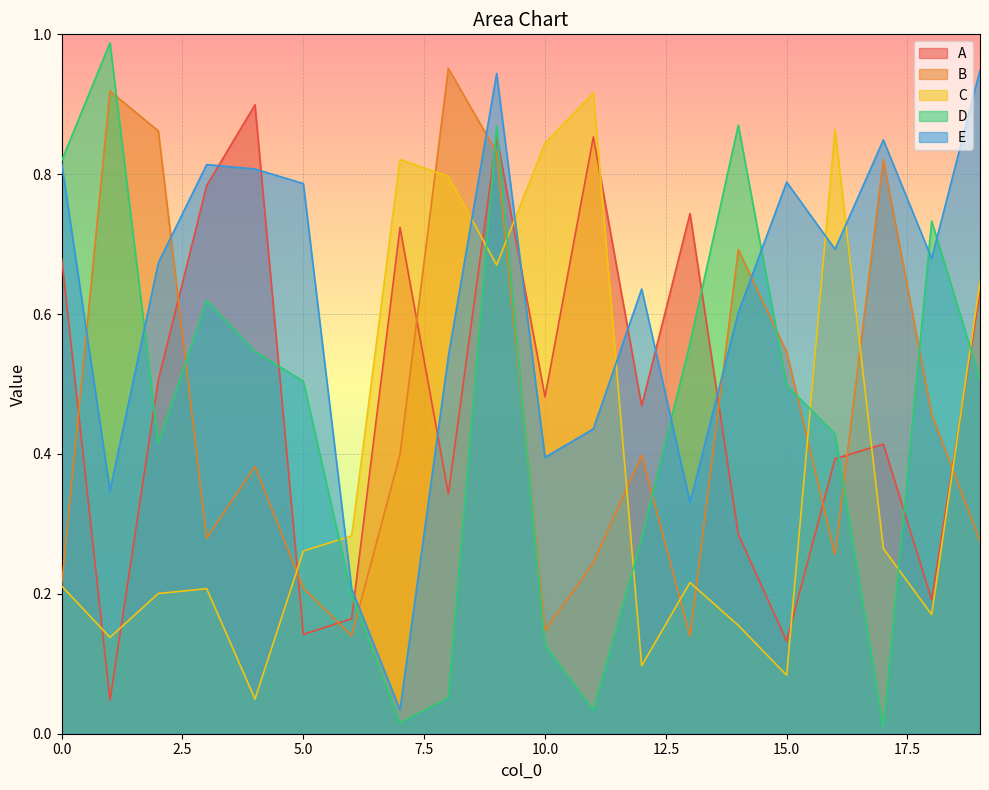

What is the sum of the A values at 3 and 9?

1.6